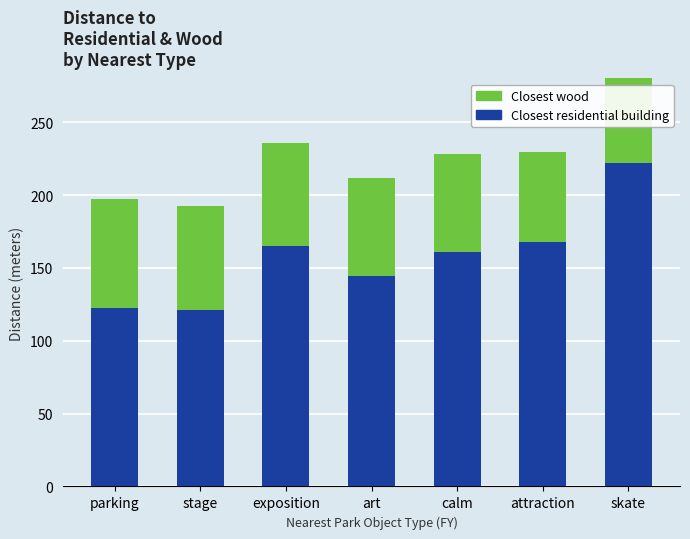

At which label is Closest residential building closest to 171?

attraction